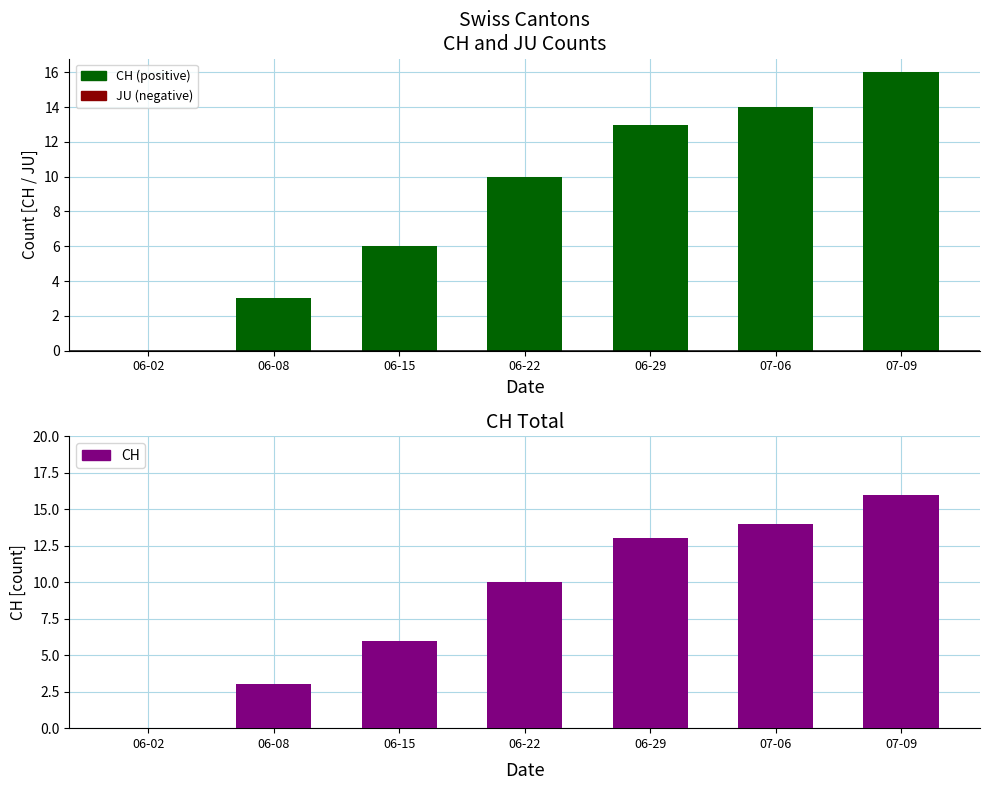

Reading right to left, what are all the values shown in this chart?

CH (positive): 16	14	13	10	6	3	0
JU (negative): 0	0	0	0	0	0	0
CH: 16	14	13	10	6	3	0